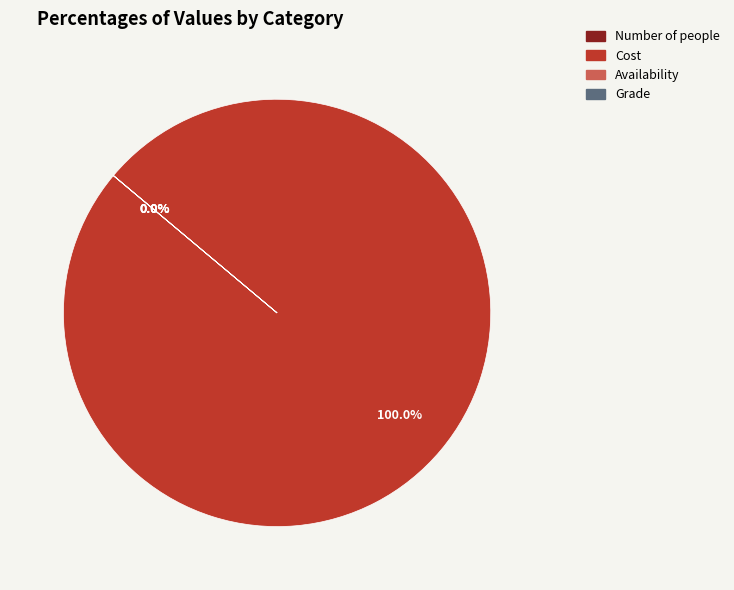

Does any single category account for the majority?

Yes